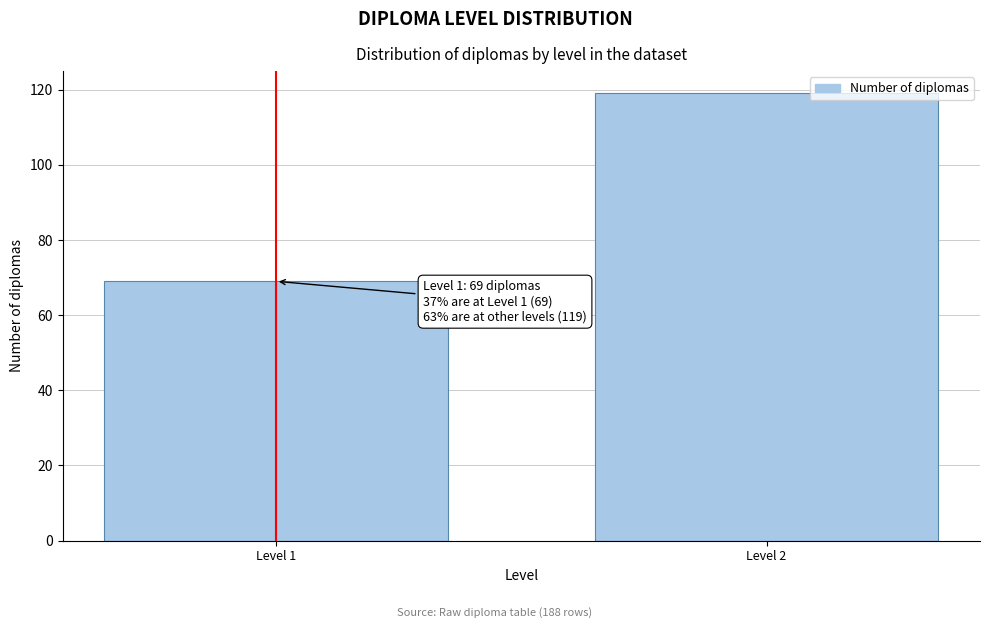

Reading left to right, transcribe all the data shown in this chart.

69	119